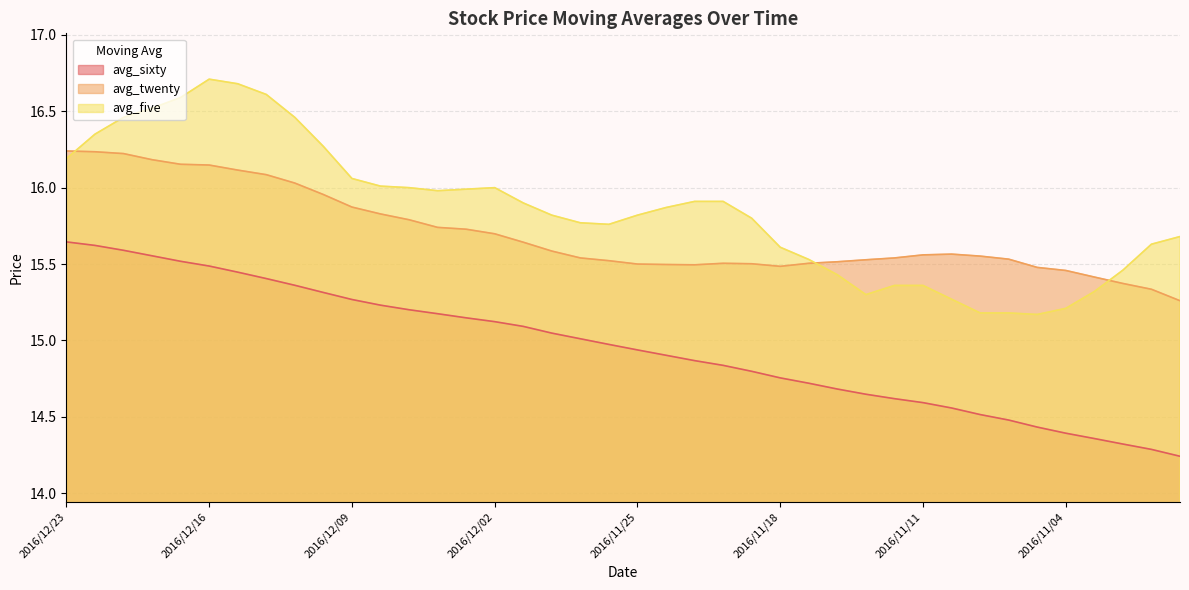

Which series has the largest range (max minus min)?

avg_five